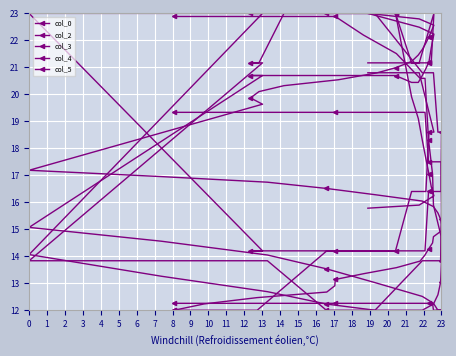

How many values in the col_5 series exceed 16?

23